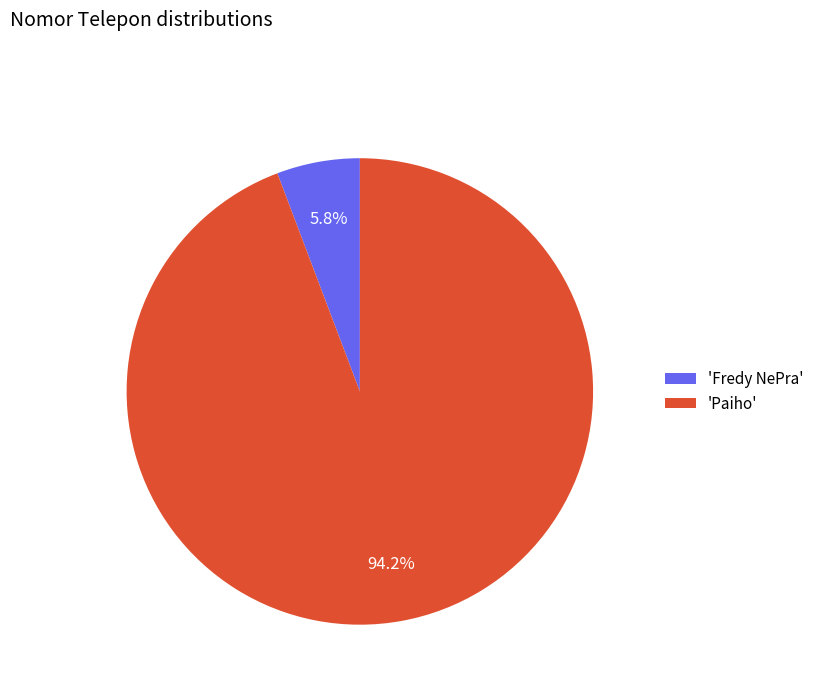

How many slices are in this pie chart?

2